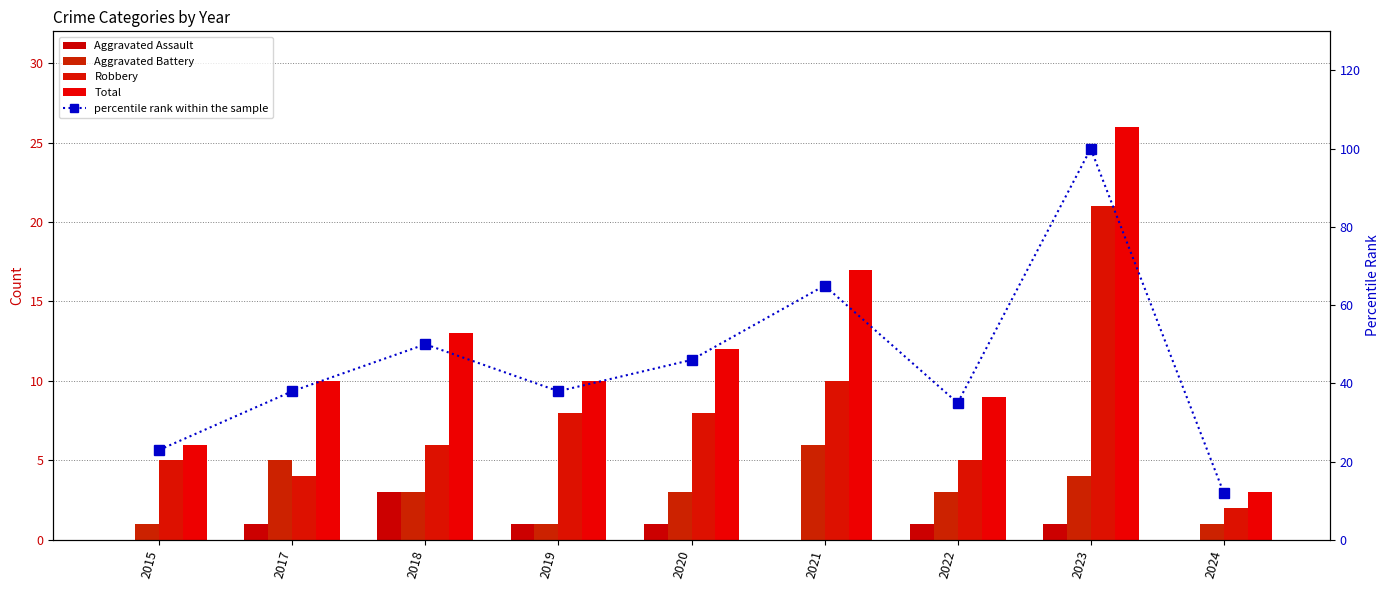

What is the lowest value of the Robbery series?

2